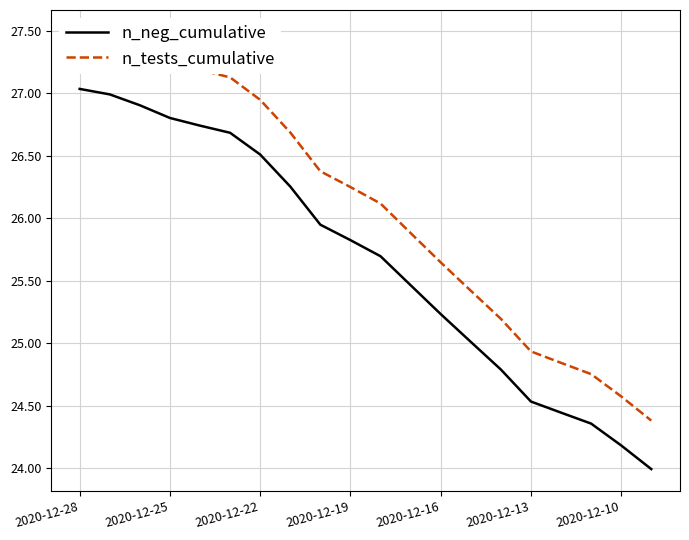

What is the lowest value of the n_neg_cumulative series?

24.0